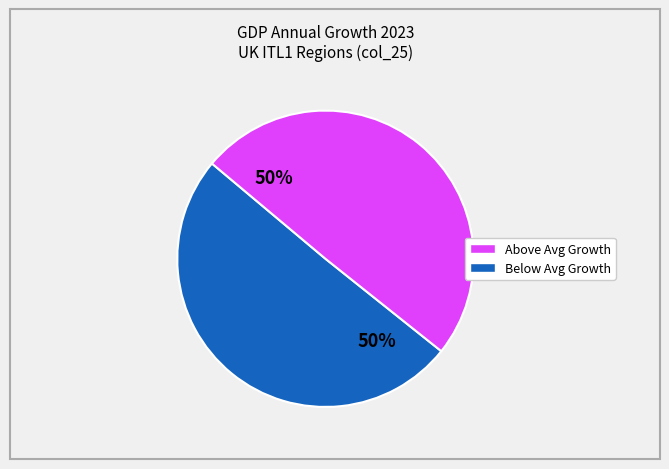

To the nearest percent, what is the average slice percentage?

50%